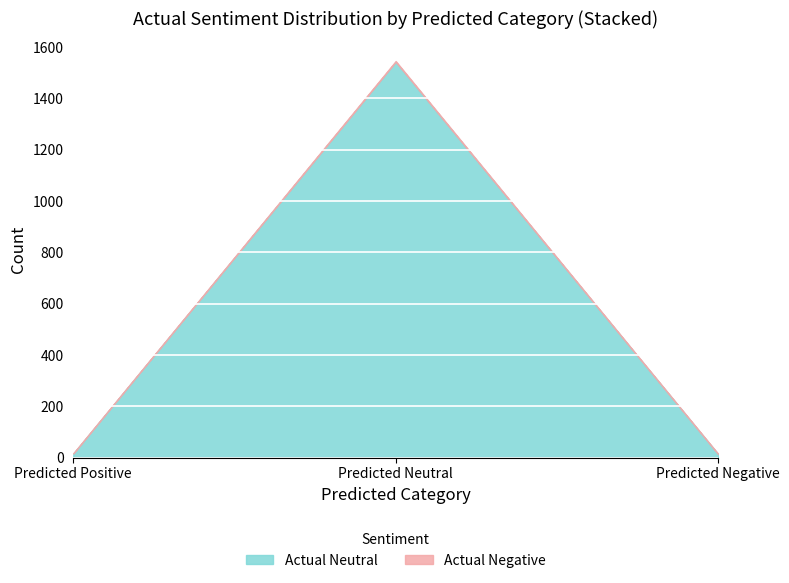

True or false: Actual Neutral has a value of 2670 at Predicted Neutral.

False